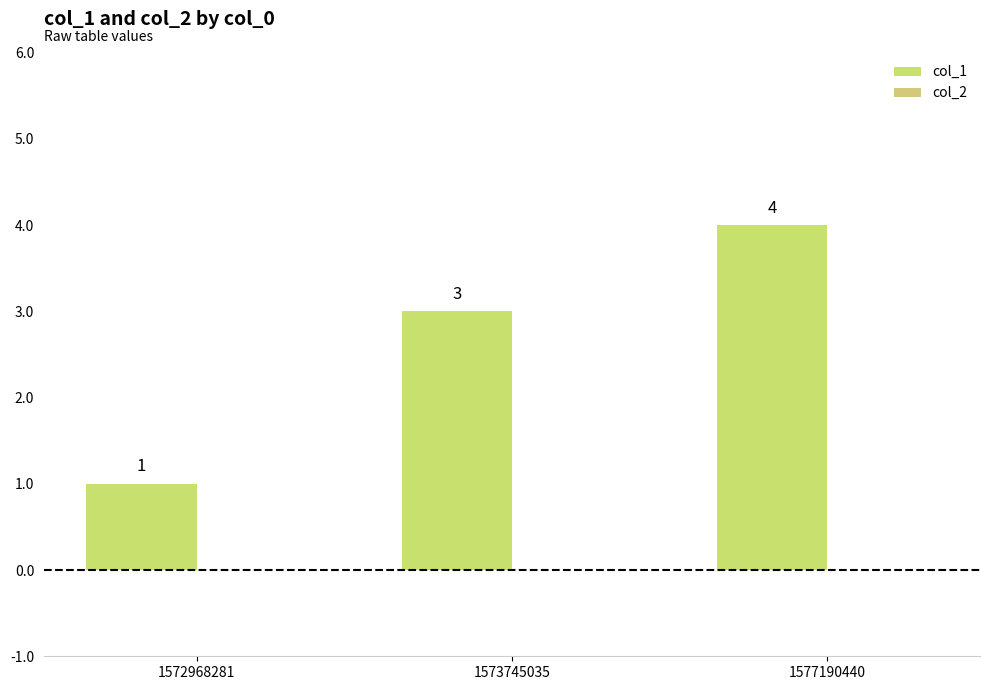

Reading left to right, extract all data points from this chart.

col_1: 1	3	4
col_2: 0	0	0